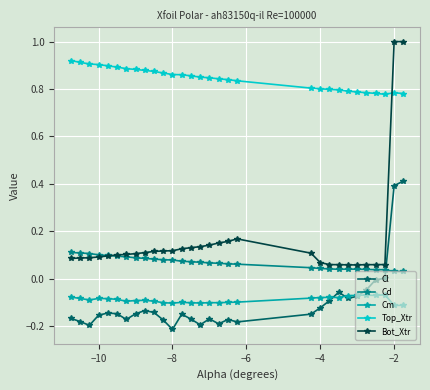

What is the greatest value displayed?

1.0